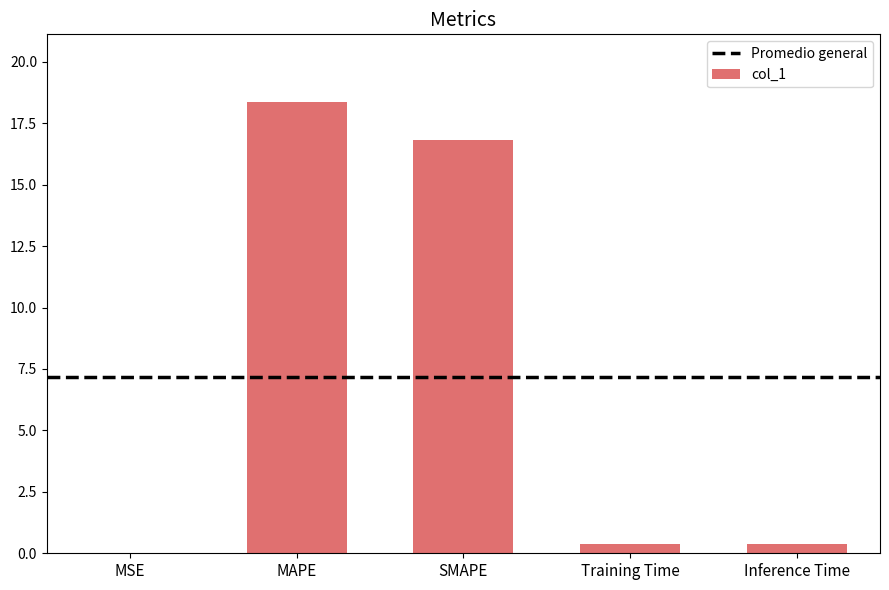

What is the change in value from SMAPE to Training Time?

-16.5